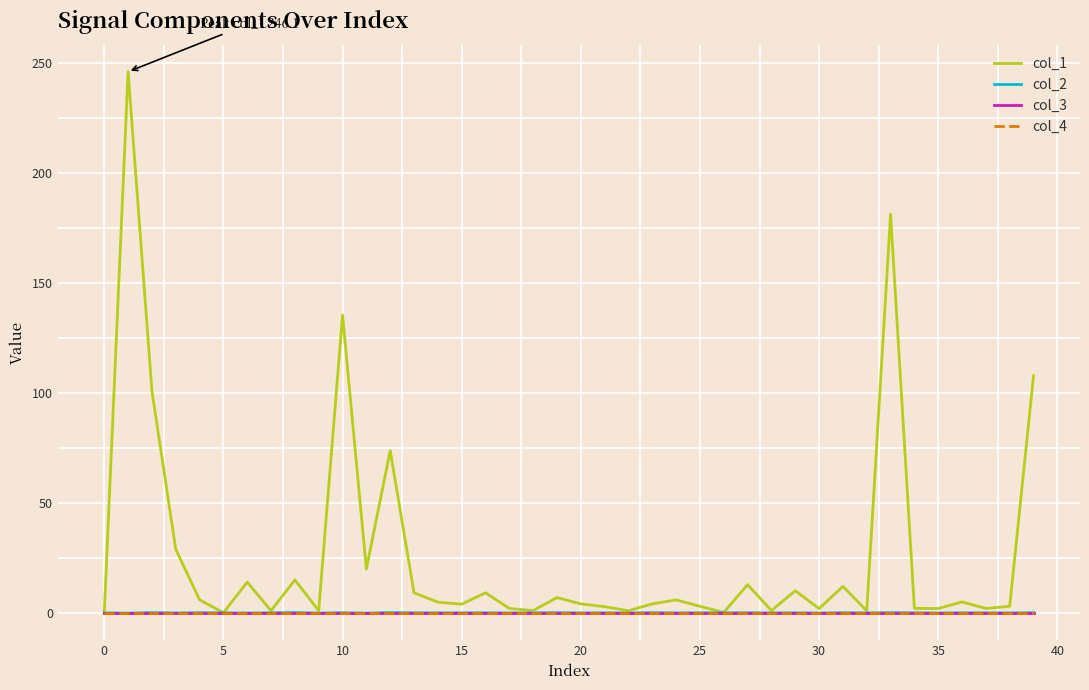

True or false: col_4 and col_3 intersect in this chart.

False